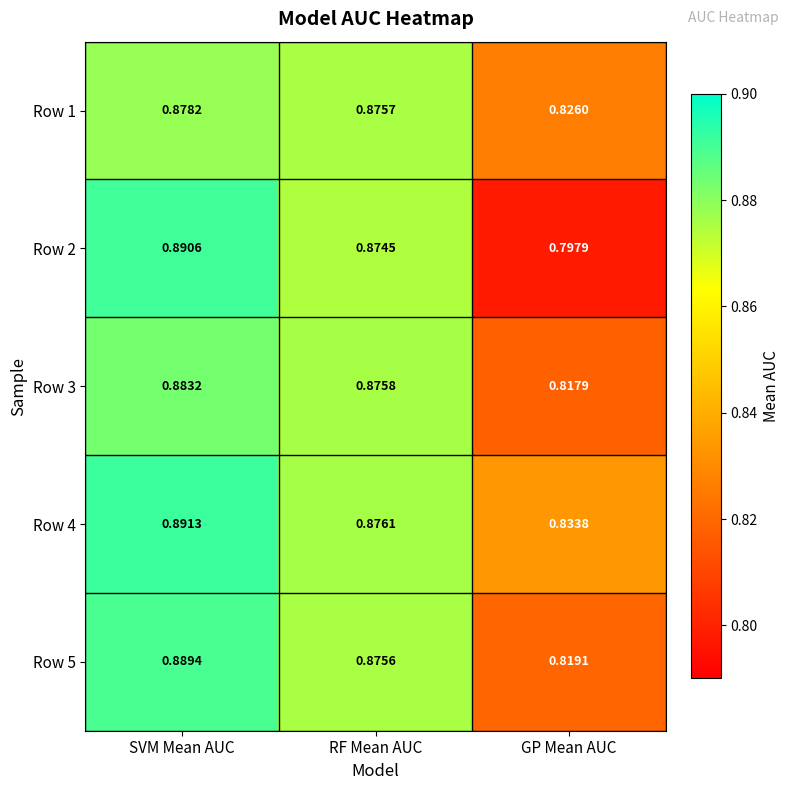

At which label is Row 1 closest to 0?

GP Mean AUC